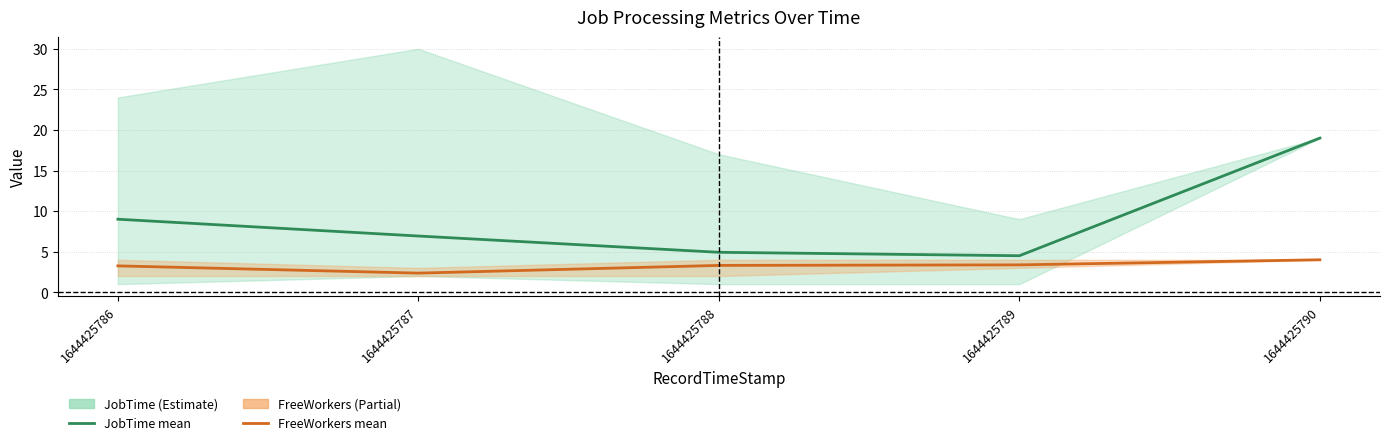

Reading left to right, list all the values displayed in this chart.

JobTime mean: 1644425786=9.0	1644425787=6.9	1644425788=4.9	1644425789=4.5	1644425790=19.0
FreeWorkers mean: 1644425786=3.2	1644425787=2.4	1644425788=3.3	1644425789=3.4	1644425790=4.0